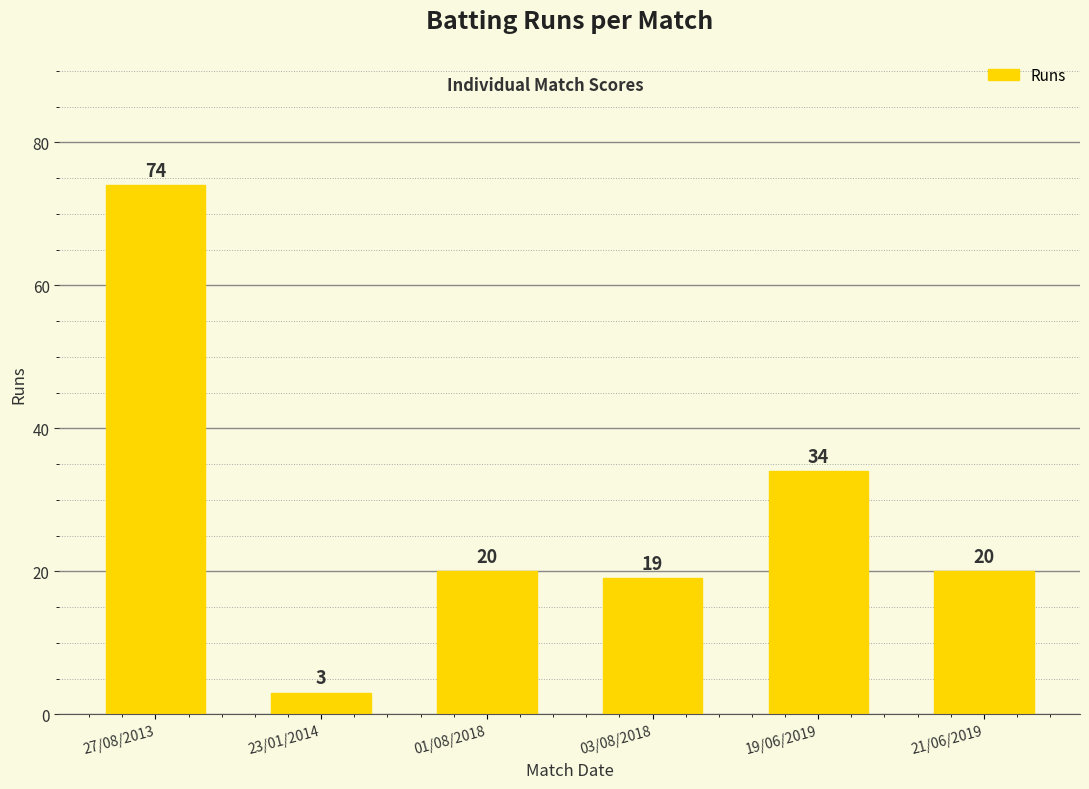

True or false: the data shows 20 at 21/06/2019.

True